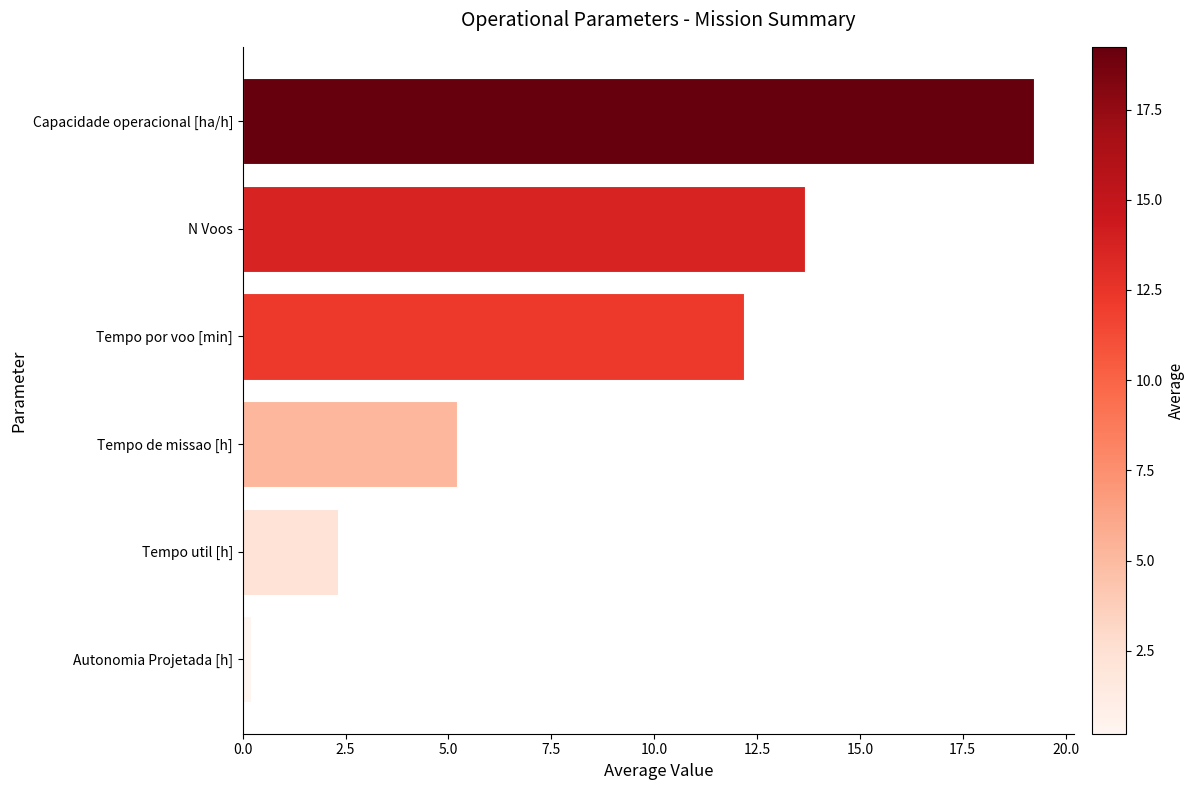

Count the number of values greater than 12.

3